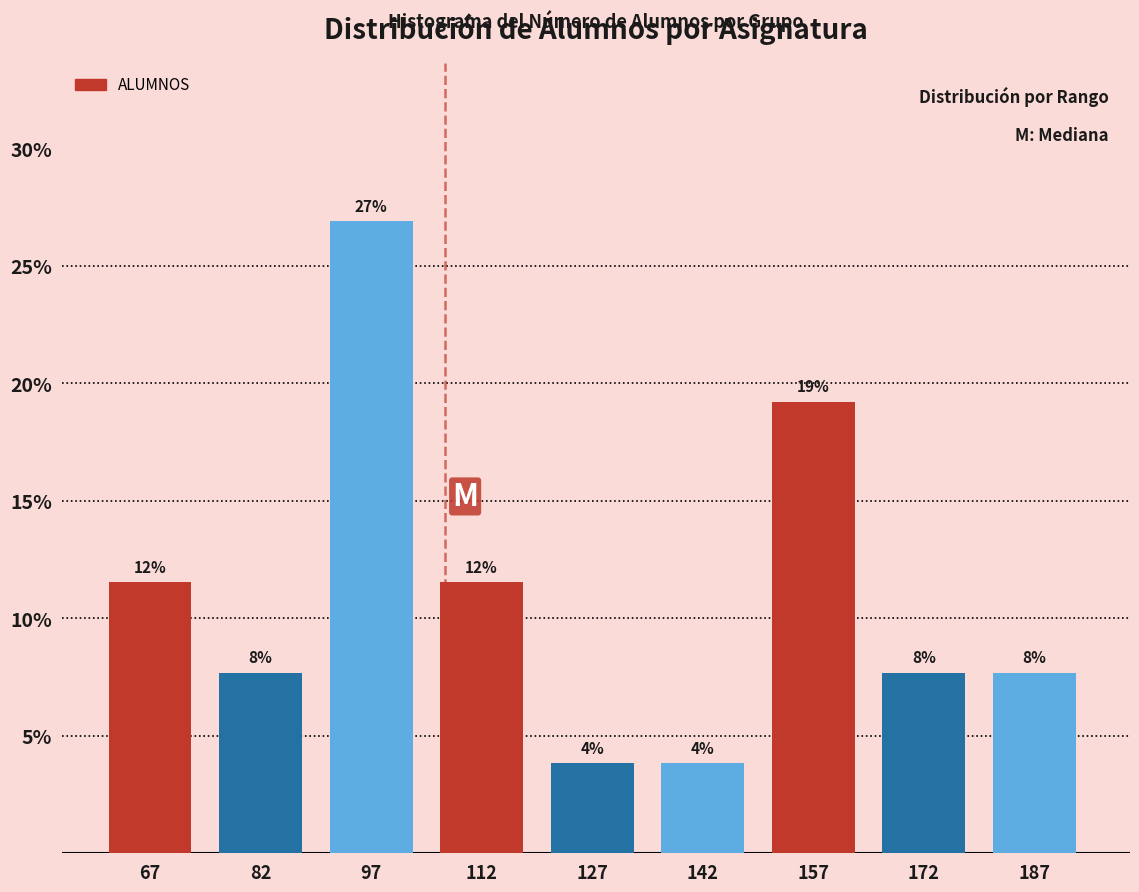

Are the bars horizontal?

No